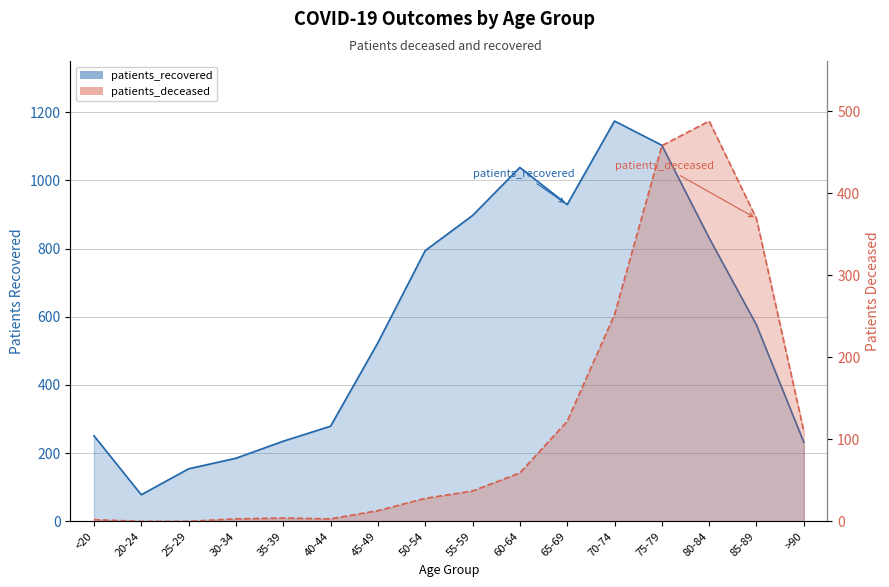

Is the value of patients_recovered at 60-64 greater than the value of patients_deceased at 70-74?

Yes